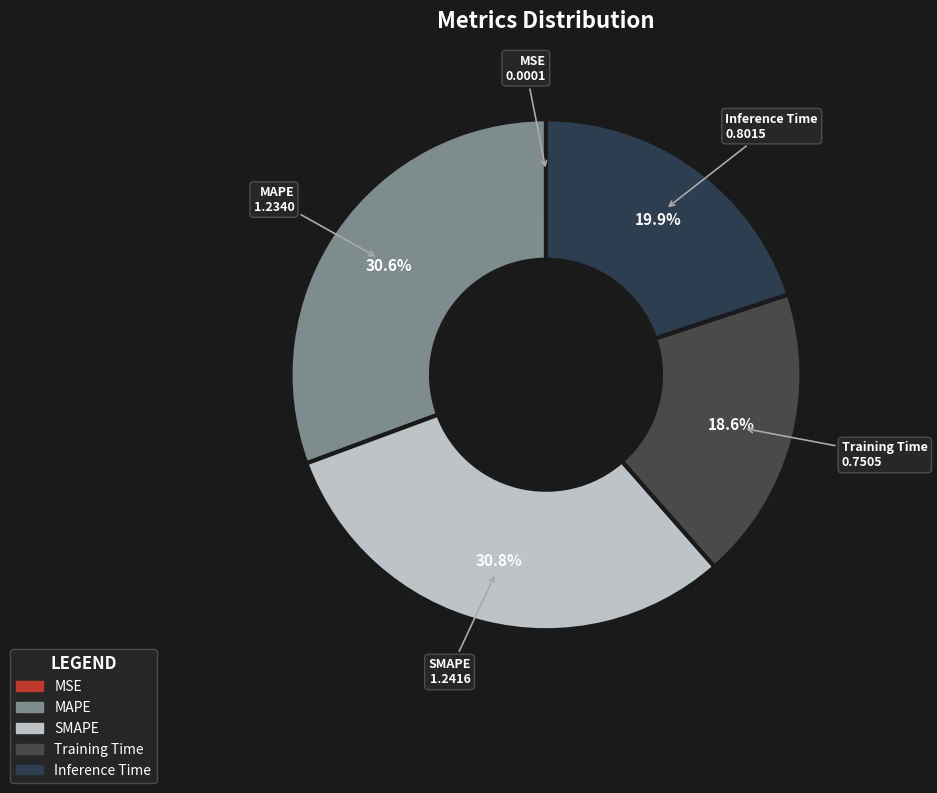

Does any single category account for the majority?

No